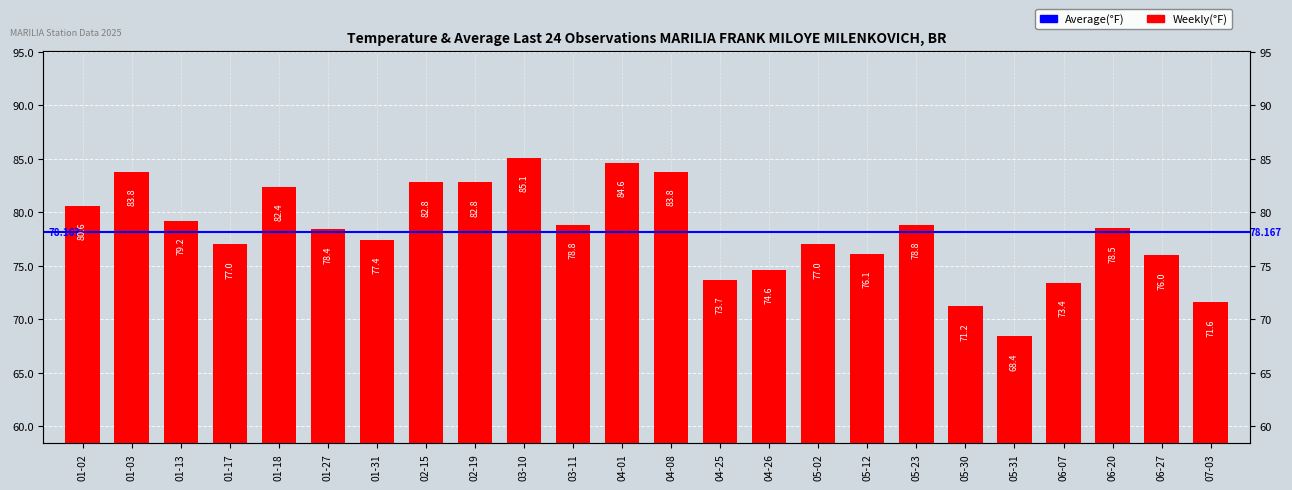

Is it true that the value at 07-03 is 71.6?

True